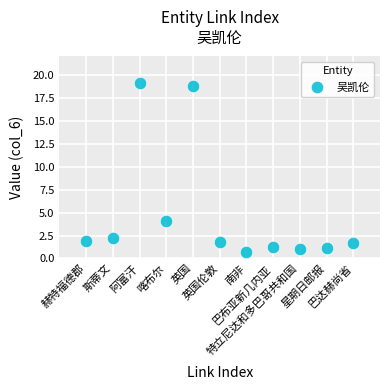

What Y value in the scatter plot is closest to 9?

4.1